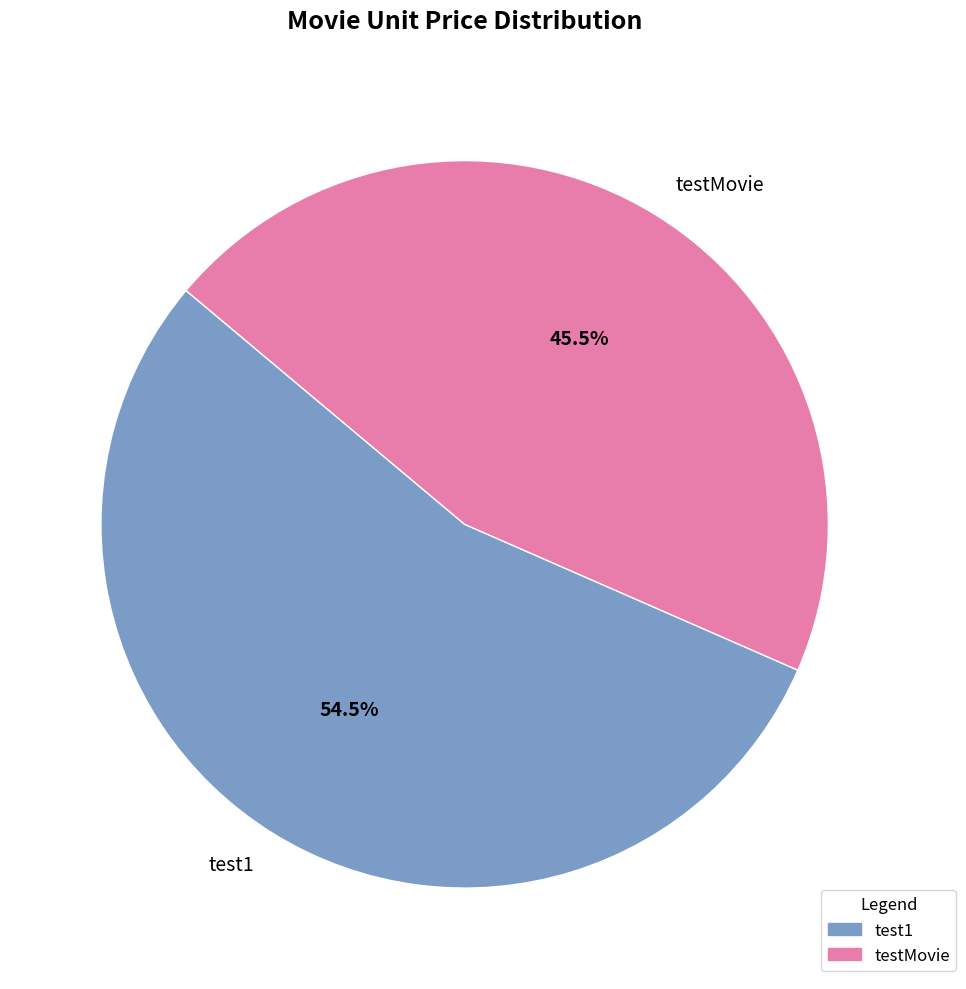

To the nearest percent, what is the combined percentage of test1 and testMovie?

100%